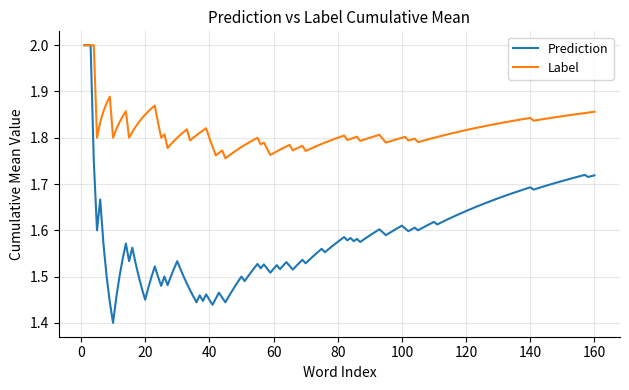

List the series in order of their overall mean, highest first.

Label, Prediction